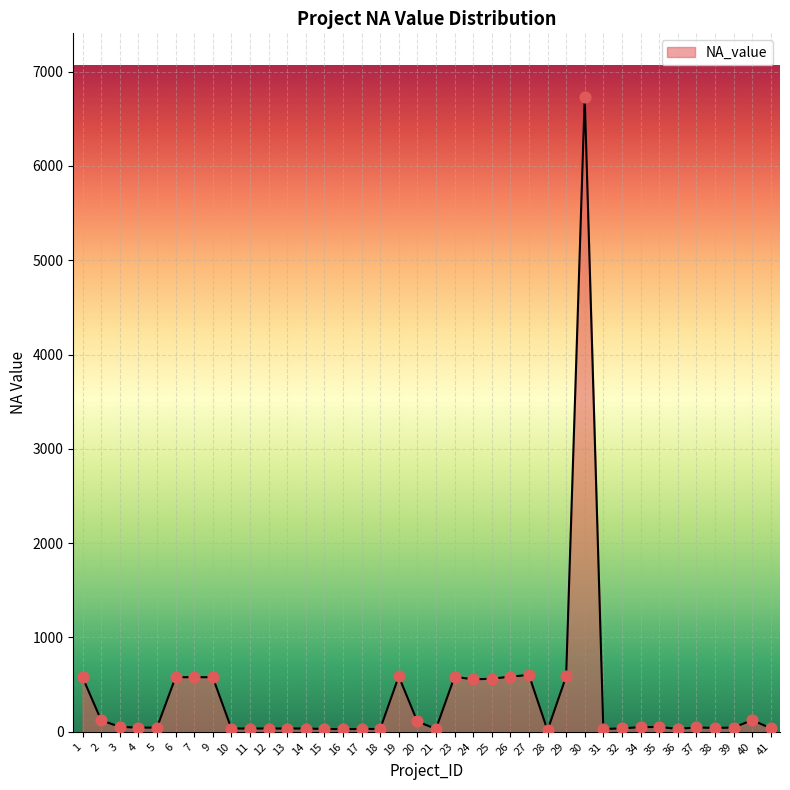

Approximately how many times larger is the value at 16 compared to 37?

0.6